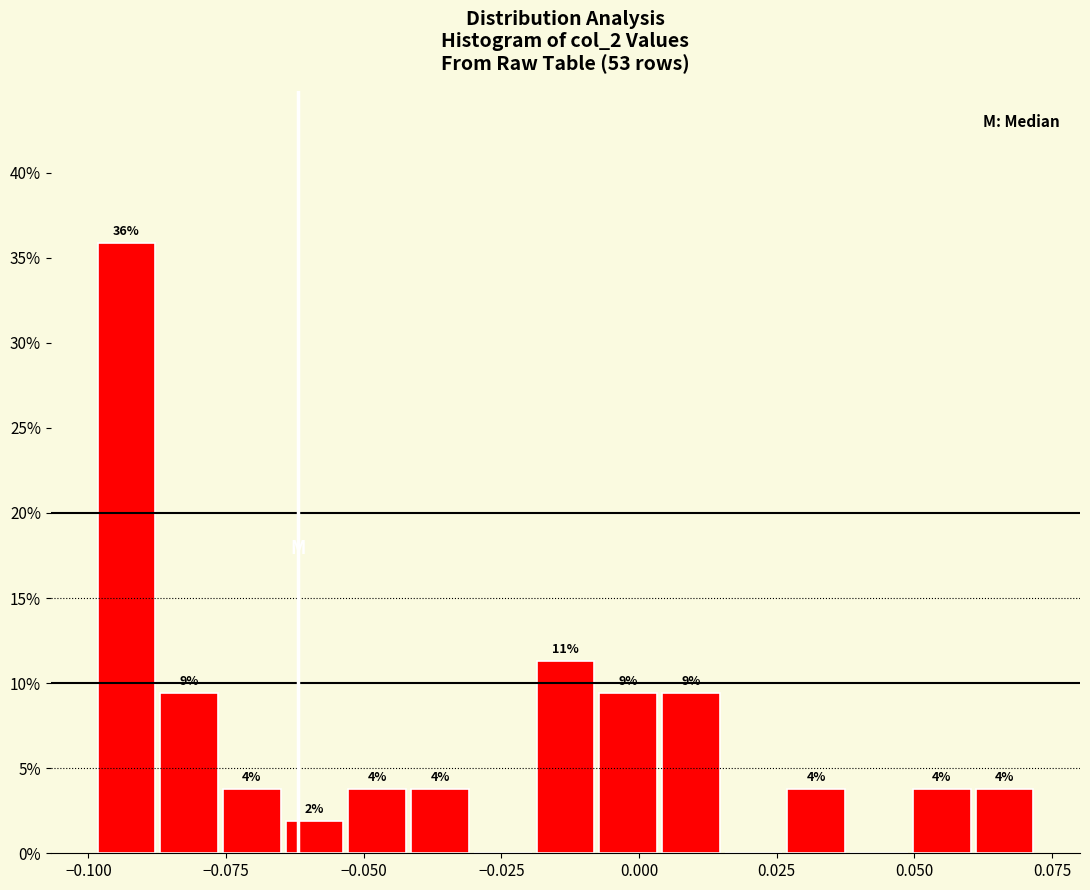

Around what value on the x-axis is the tallest bar? Give the approximate position of its centre, as read against the axis.

-0.095